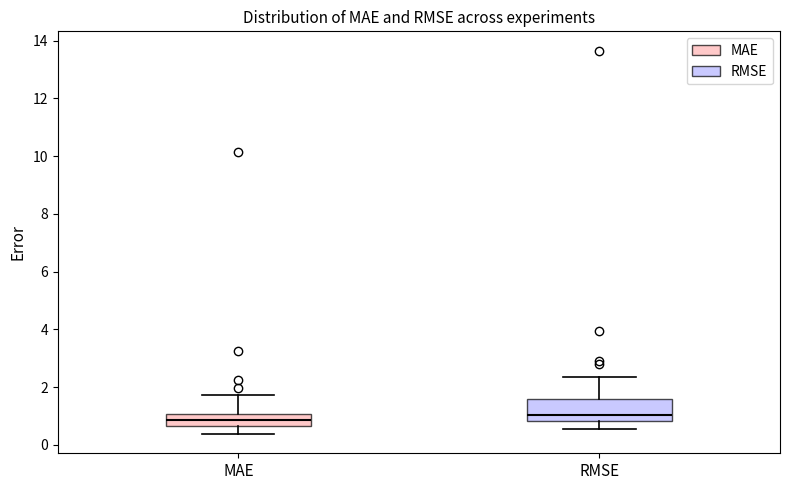

Which box is the tallest, from its lower edge to its upper edge?

RMSE